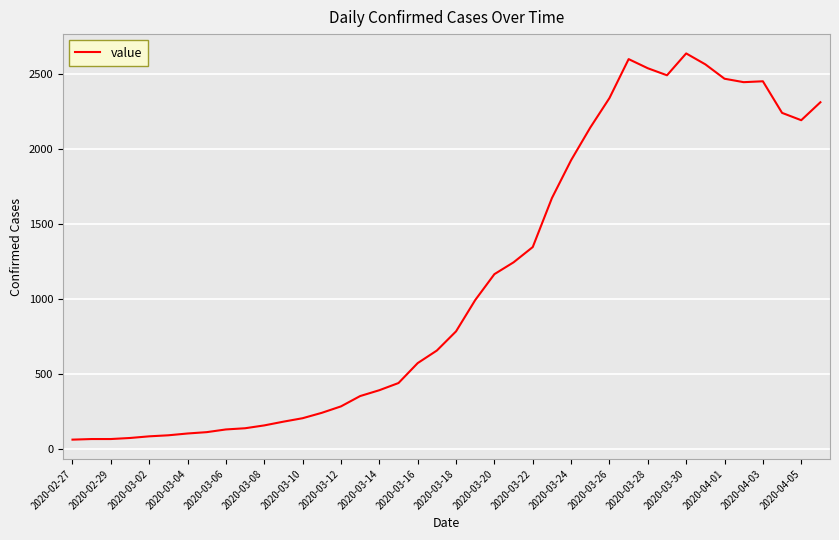

Count the number of categories in the chart.

40